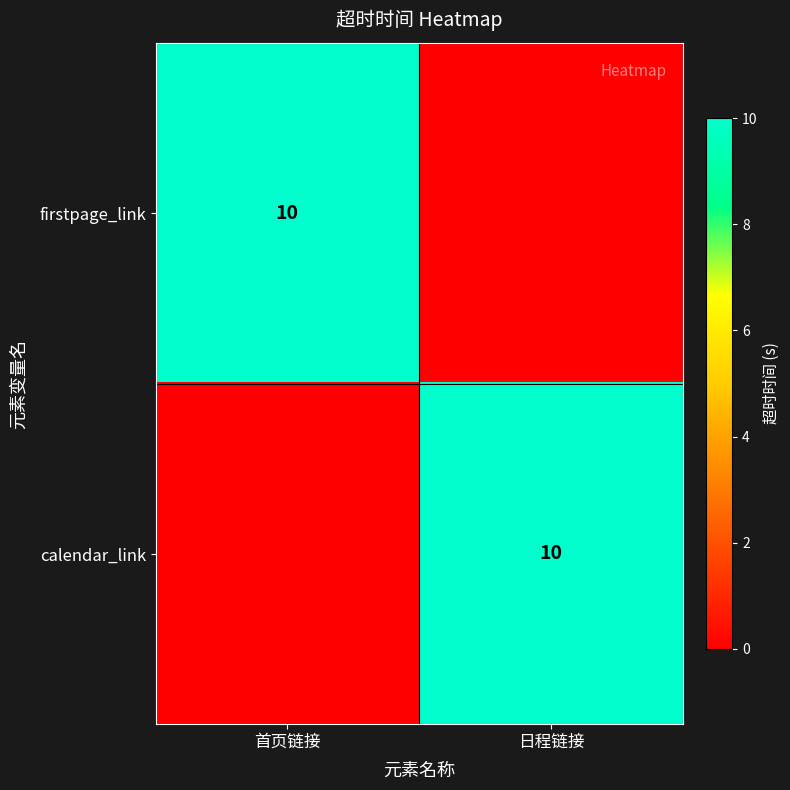

Is it true that calendar_link equals 4 at 日程链接?

False